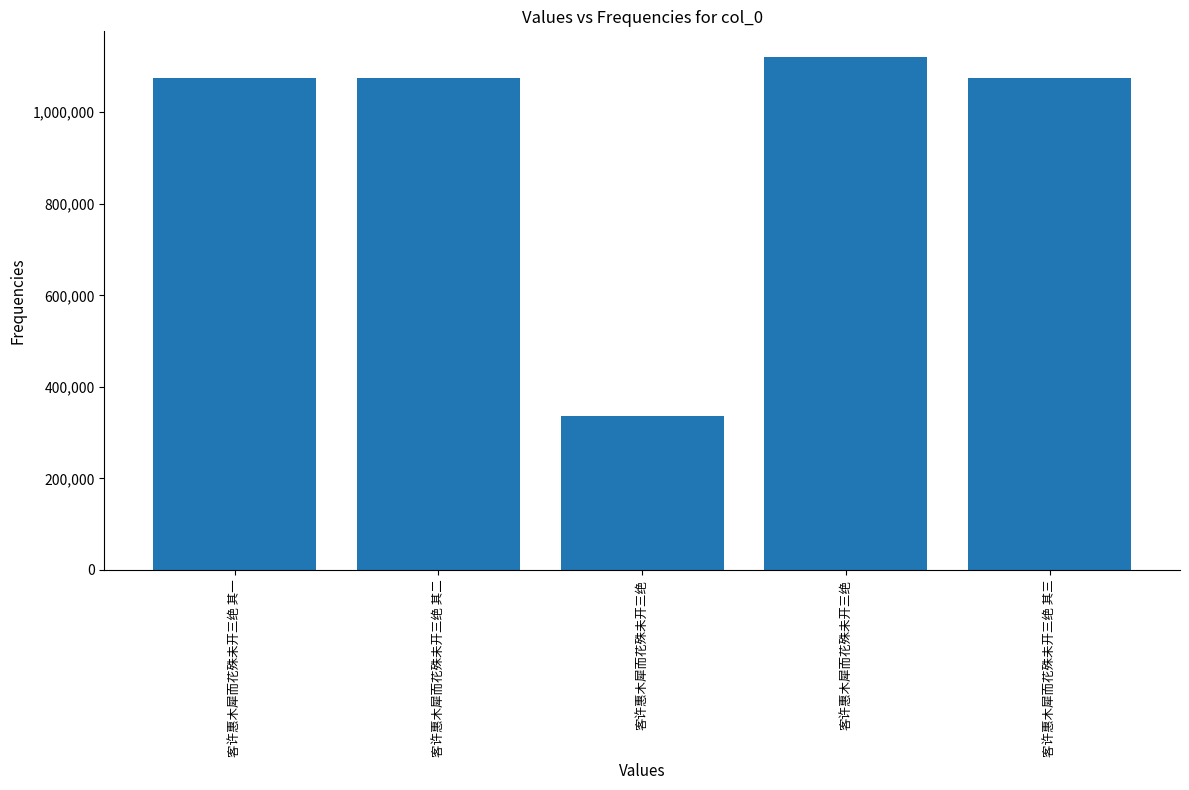

What is the label of the 5th bar from the left?

客许惠木犀而花殊未开三绝 其三